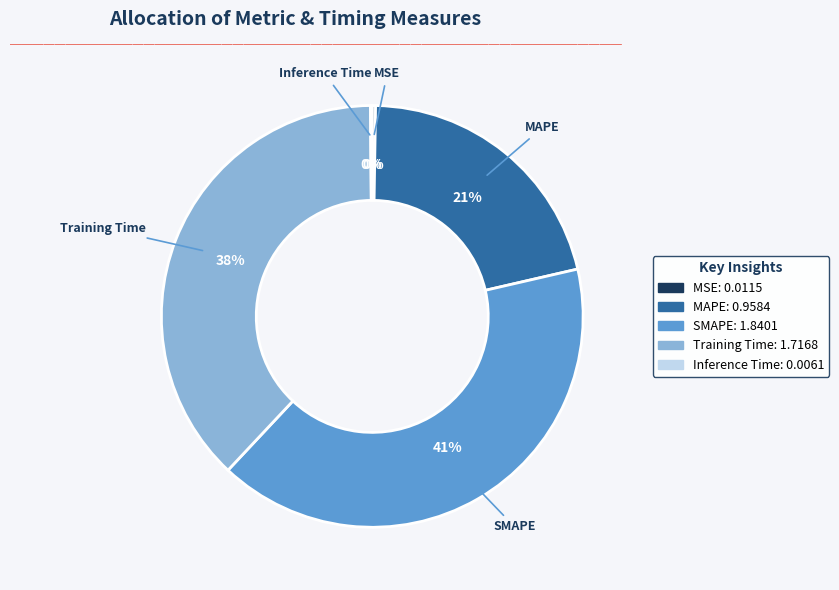

The MAPE slice represents 21% of the pie. True or false?

True